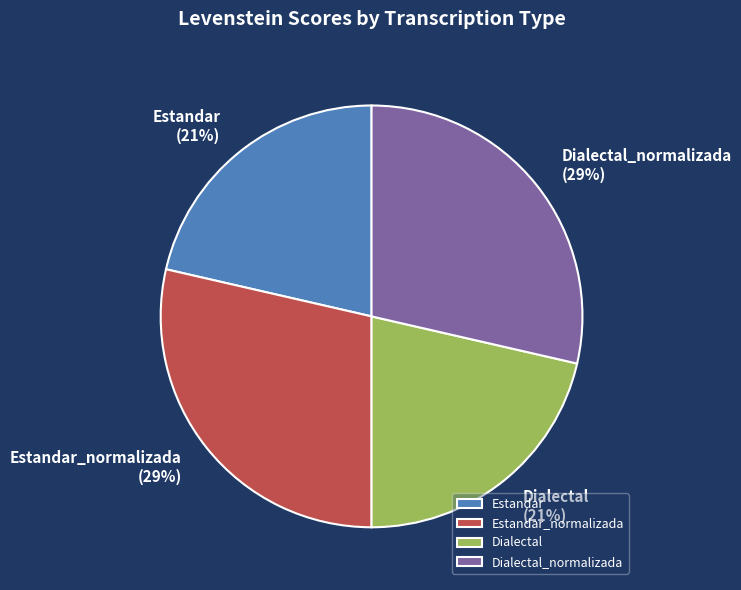

What percentage is the Estandar slice, to the nearest percent?

21%